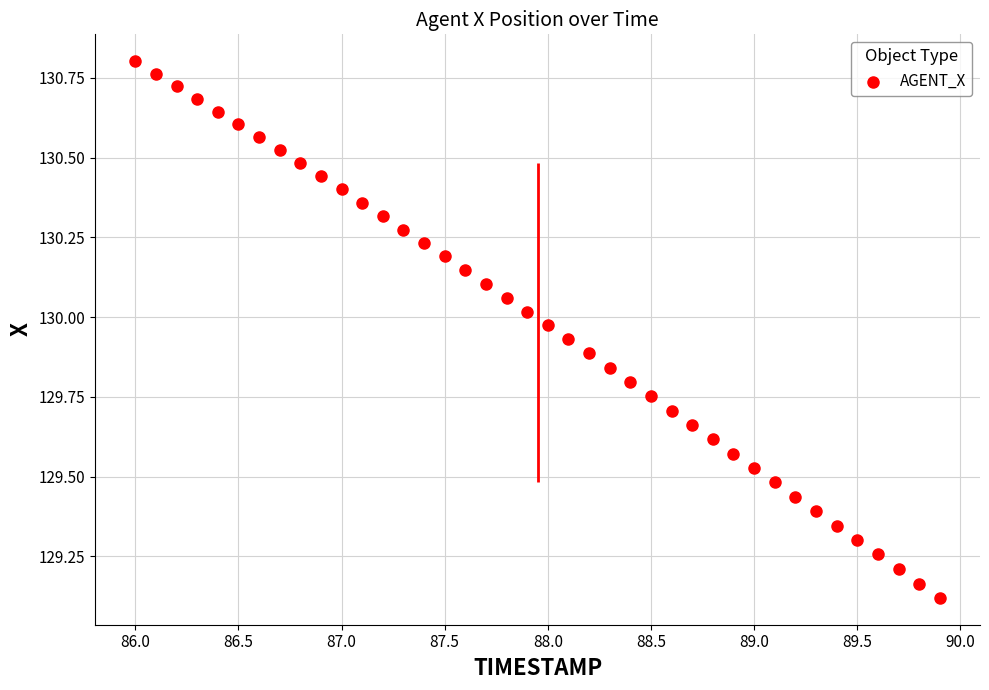

What is the range of Y values (max minus min)?

1.7